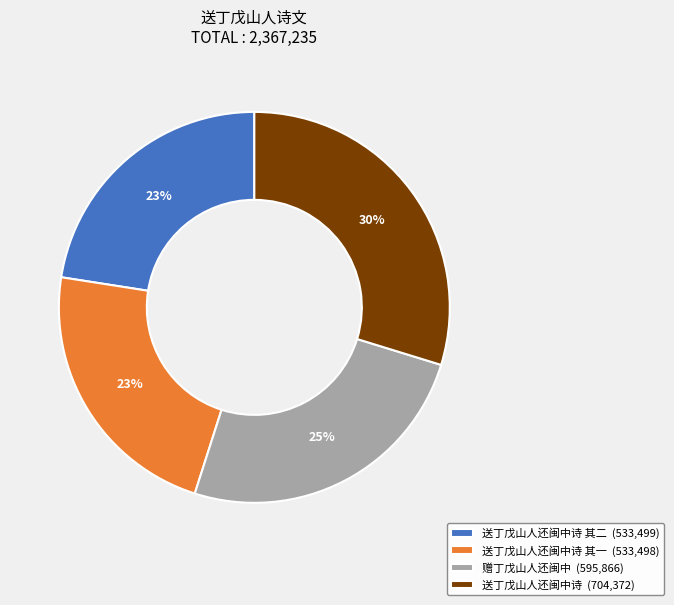

Which has a higher value, 送丁戊山人还闽中诗 (704,372) or 送丁戊山人还闽中诗 其二 (533,499)?

送丁戊山人还闽中诗 (704,372)